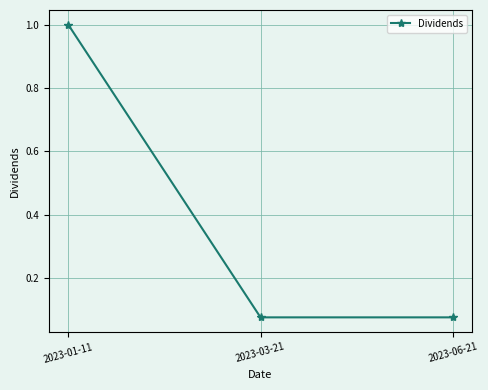

What is the value of the 1st point from the left?

1.0